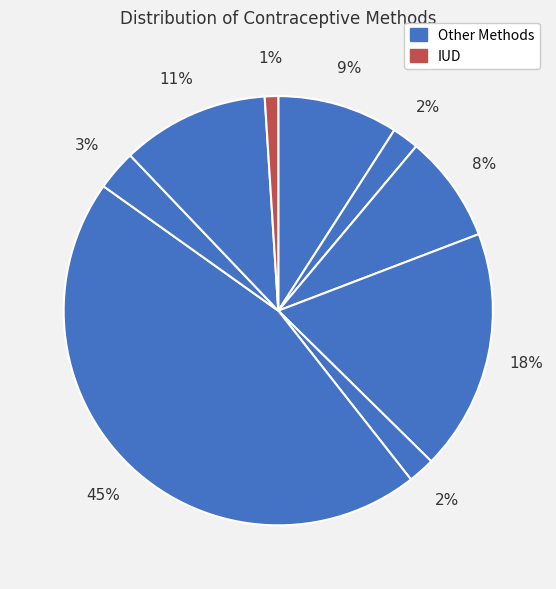

How many slices are in this pie chart?

9